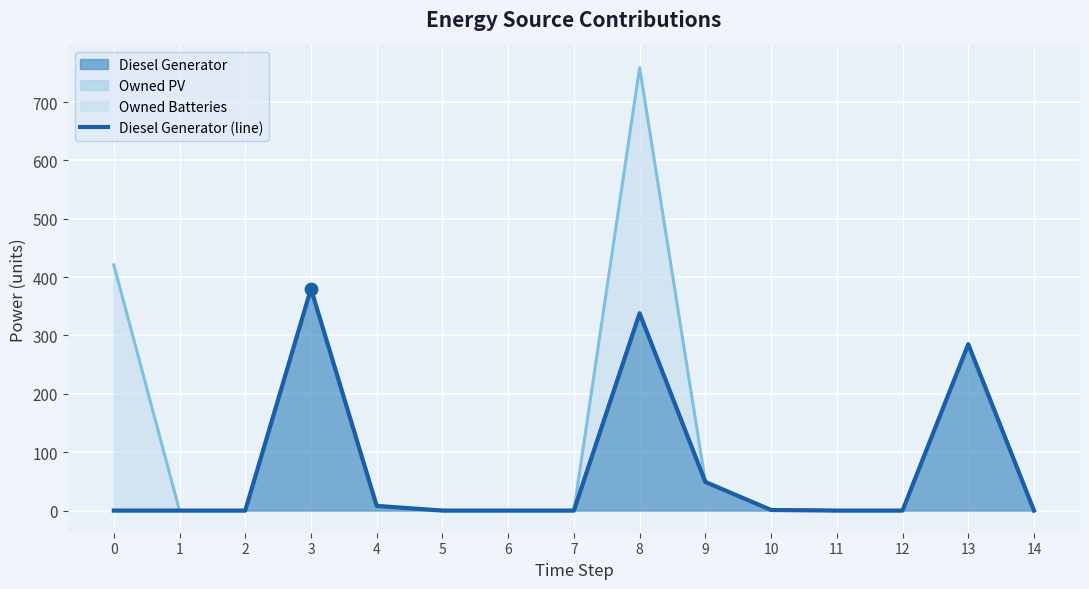

What is the change in value from 4 to 11?

-8.0